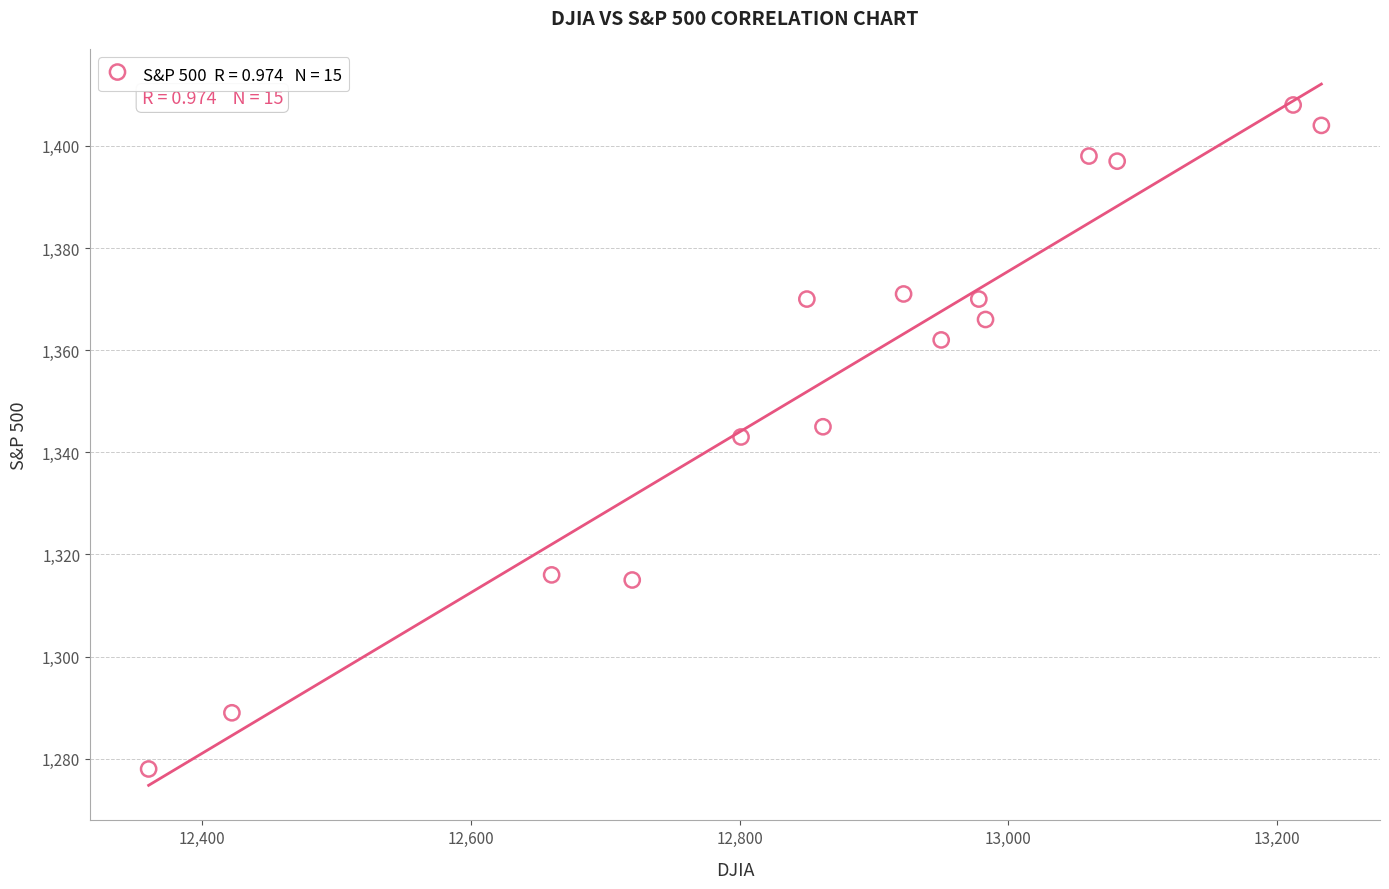

What is the range of X values (max minus min)?

873